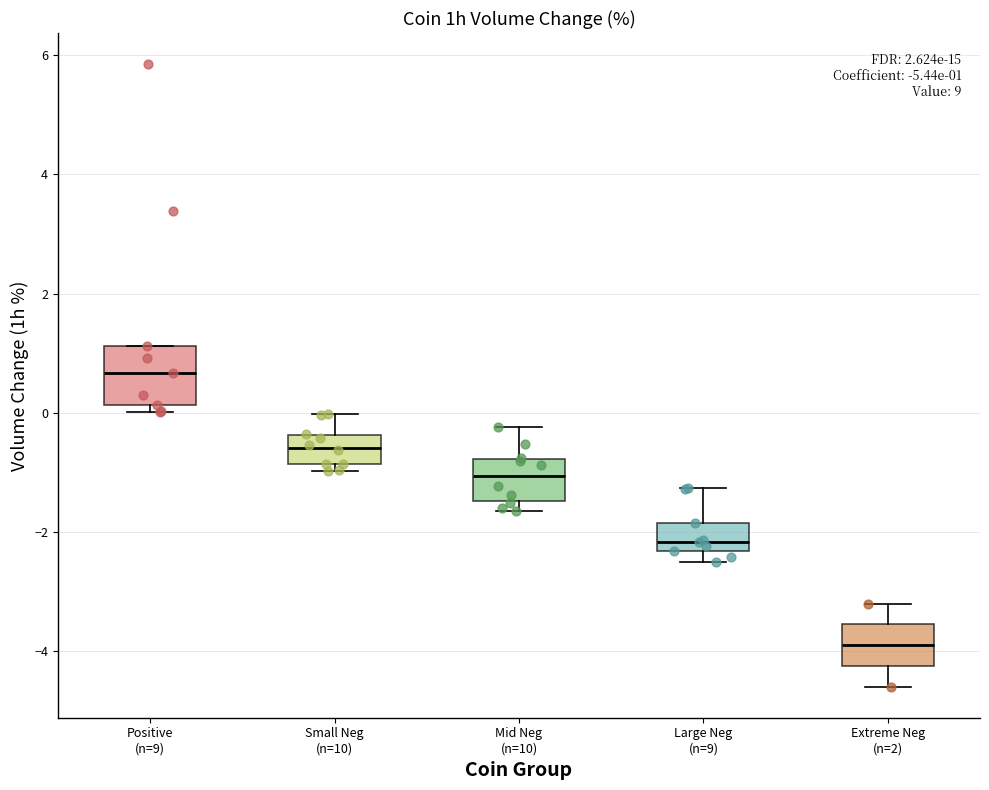

Comparing the boxes themselves (not the whiskers), which one is the tallest?

Positive (n=9)